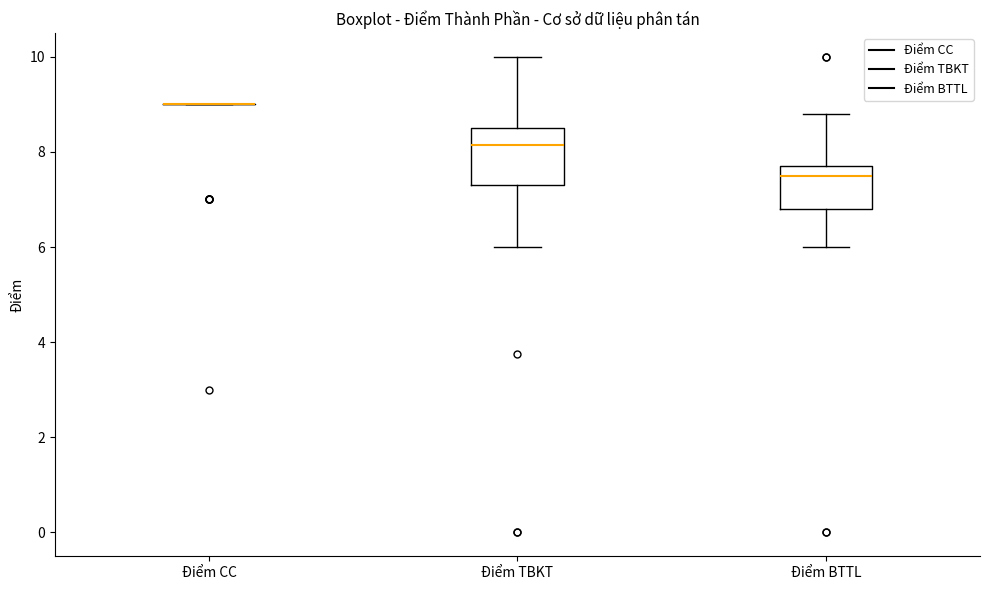

Comparing the boxes themselves (not the whiskers), which one is the tallest?

Điểm TBKT